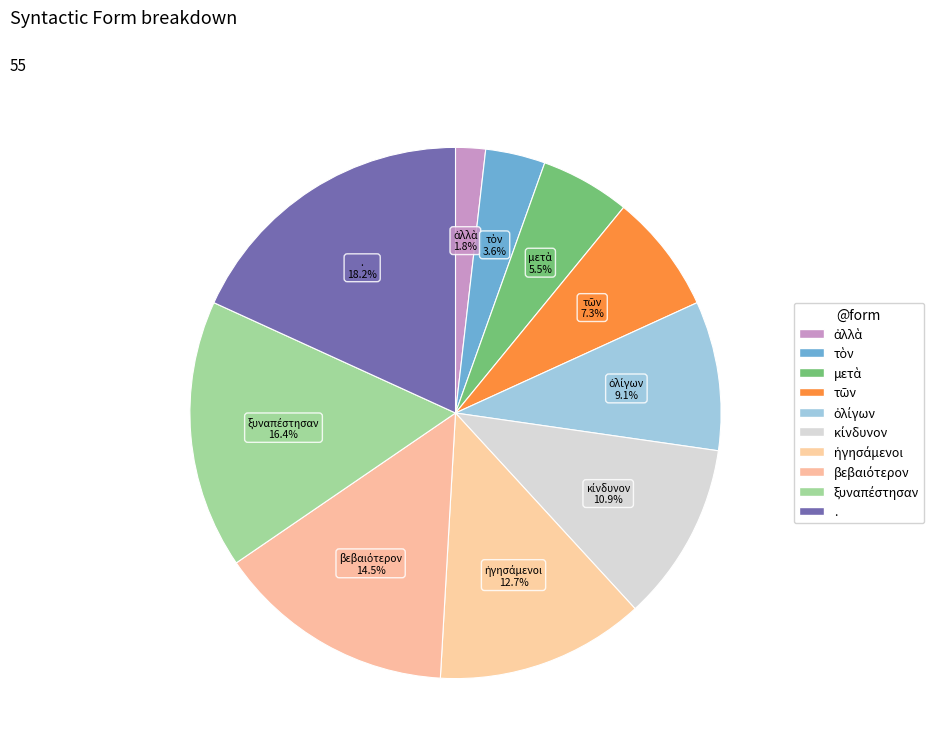

How many segments does this pie chart have?

10